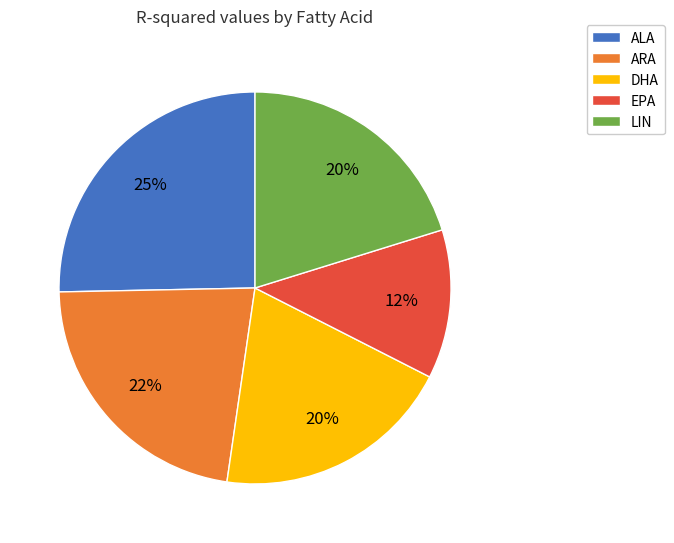

Does ARA account for over 50% of the chart?

No